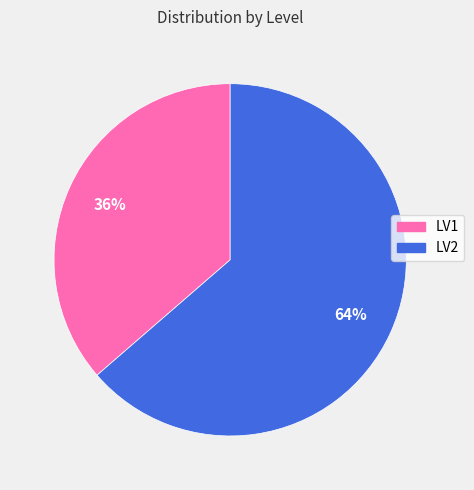

To the nearest percent, what is the average slice percentage?

50%